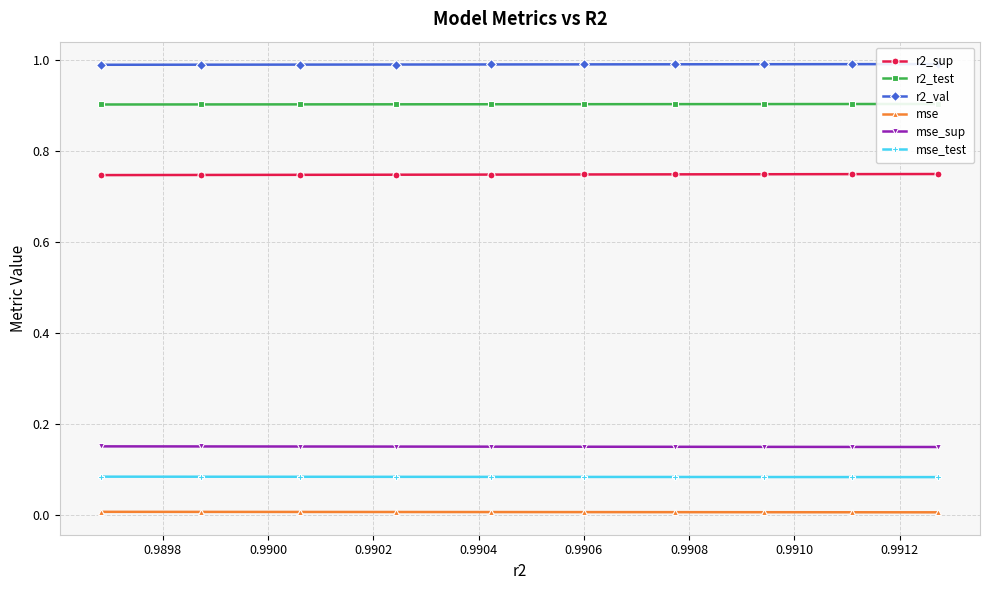

What is the value of the mse_test point at the 3rd from the left?

0.1